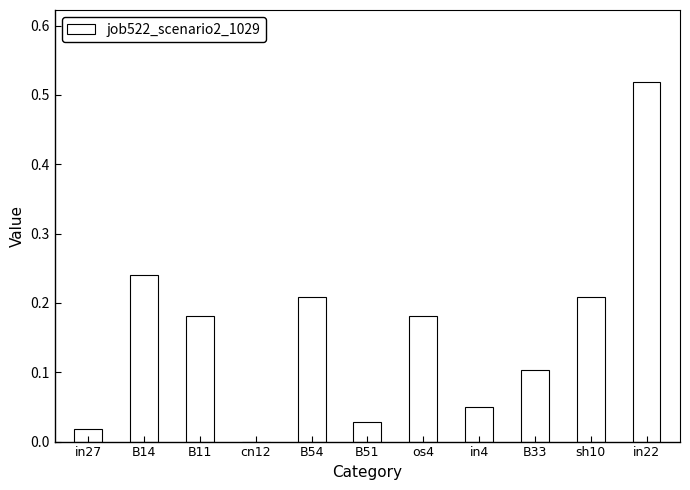

How many positive values are there?

10